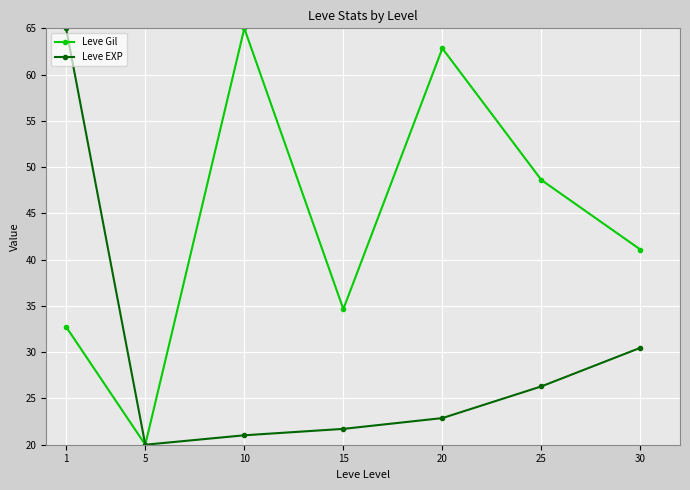

What is the average value of the Leve Gil series?

43.6